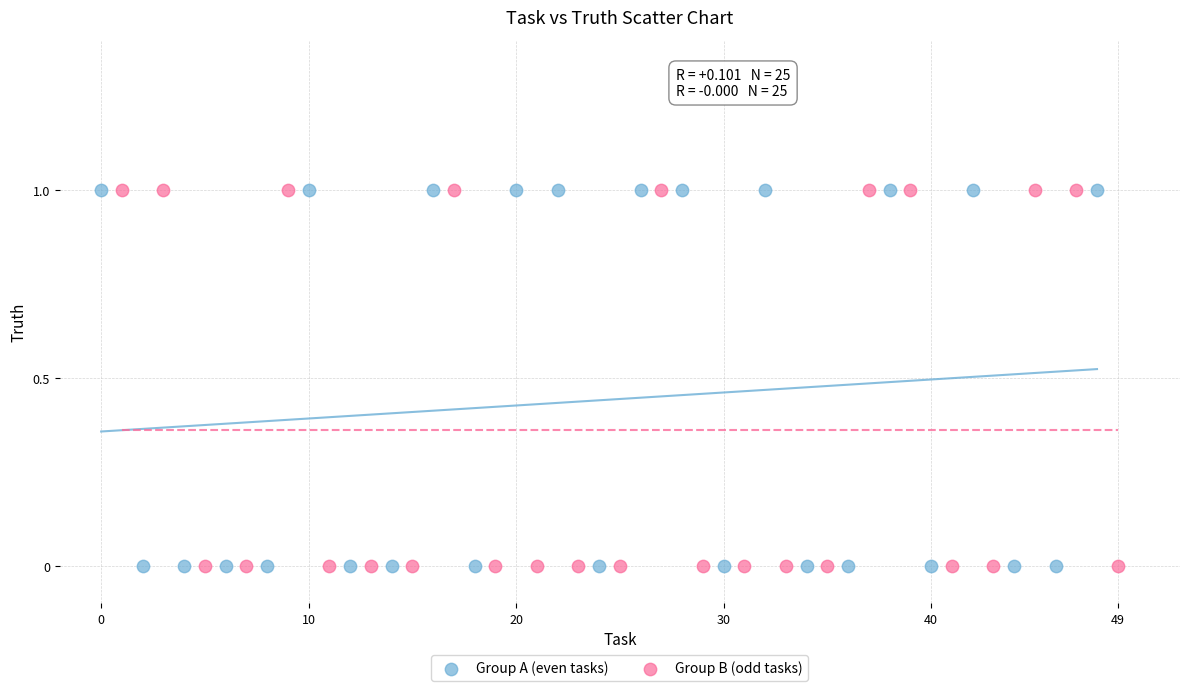

What are all the series names shown in the legend?

Group A (even tasks), Group B (odd tasks)